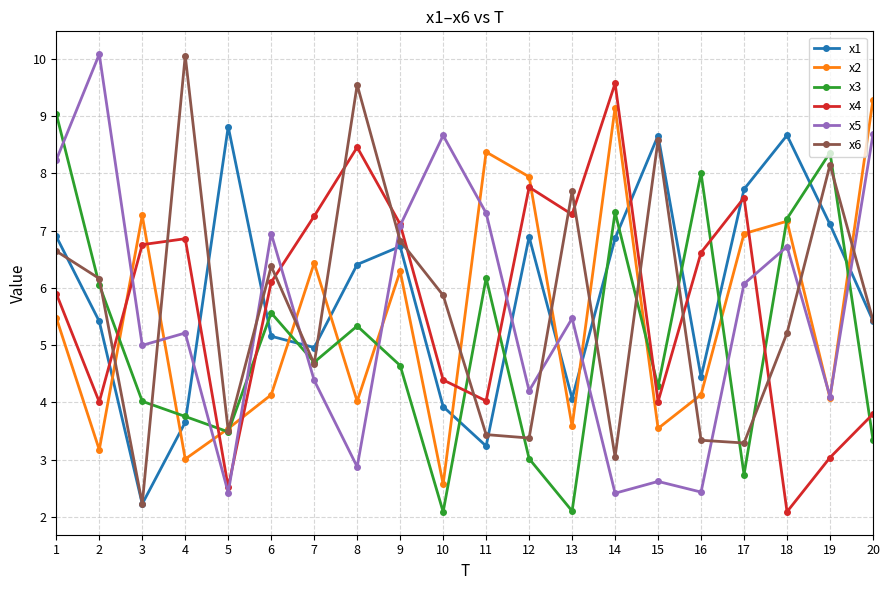

What is the average value of the x1 series?

5.9